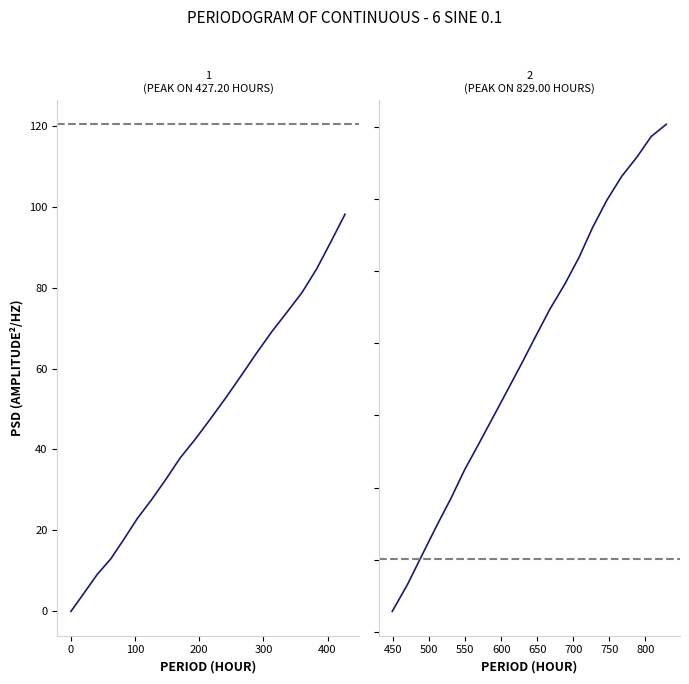

True or false: the data has more than 2 interior local peaks.

False